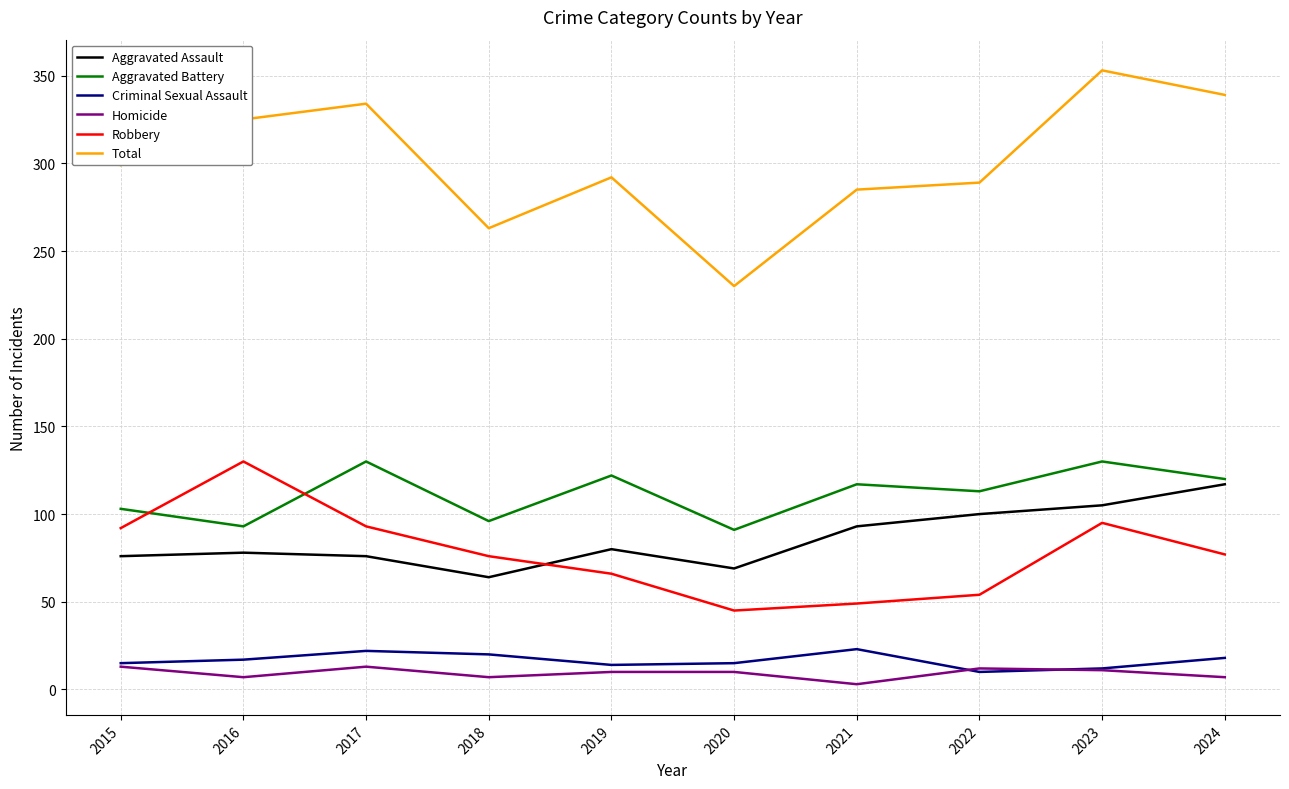

How many categories are shown in the chart?

10